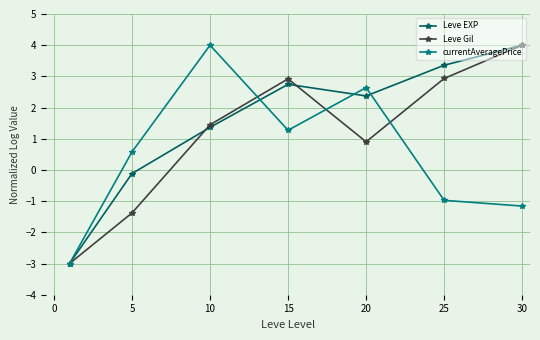

True or false: Leve EXP has more than 0 interior local peaks.

True